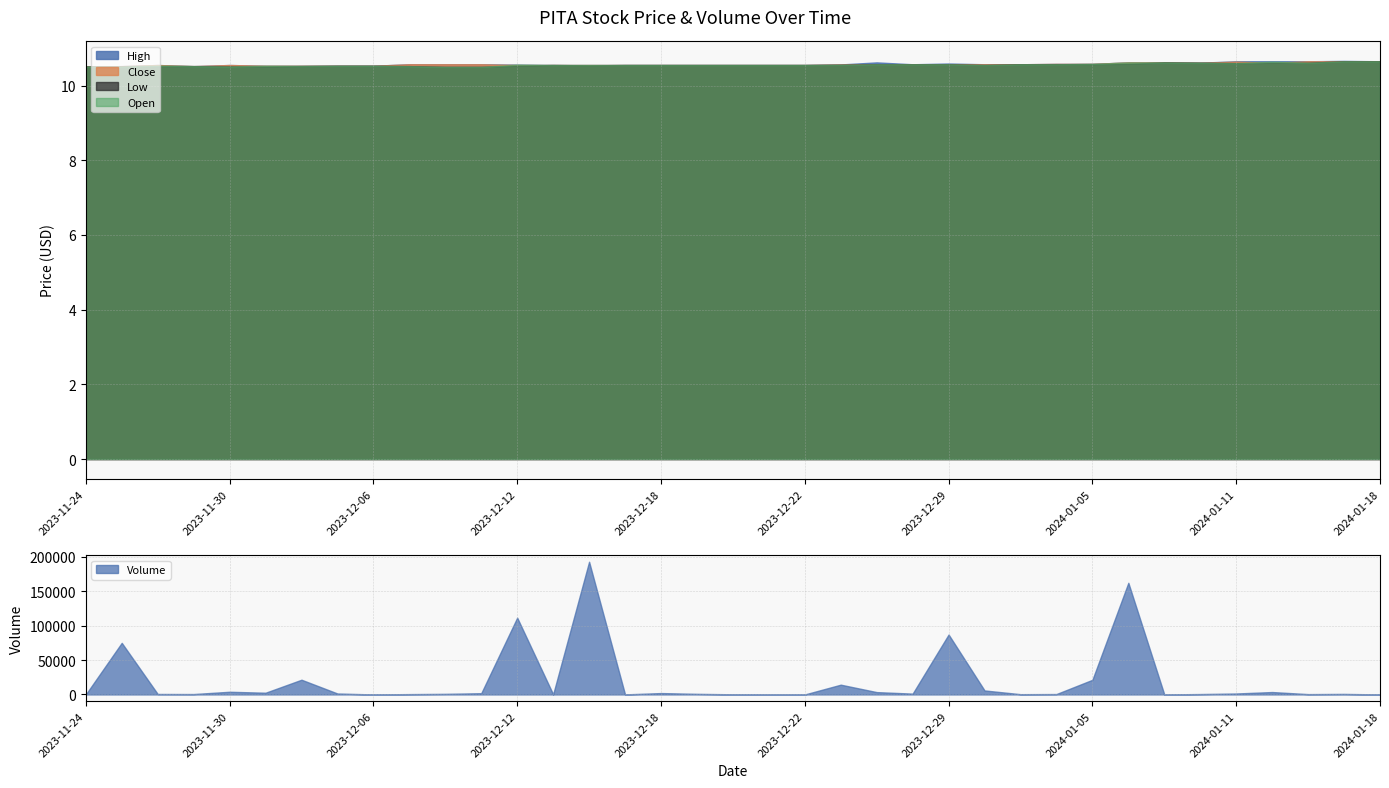

Which series changed the most between 2023-12-06 and 2024-01-02?

Volume